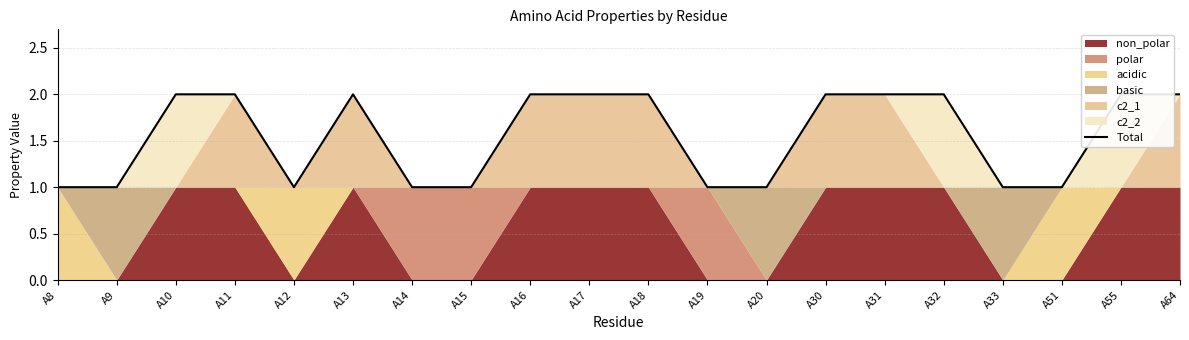

The value at A33 is 1. True or false?

True